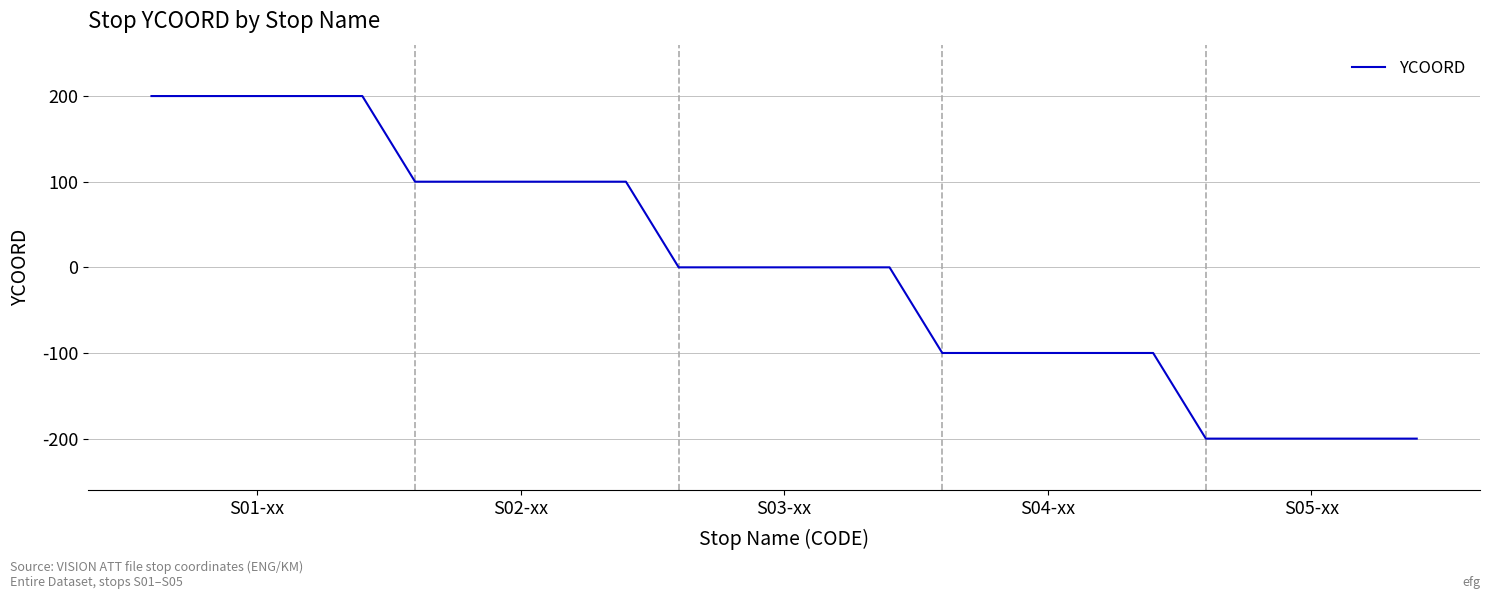

What is the difference between the maximum and minimum values?

400